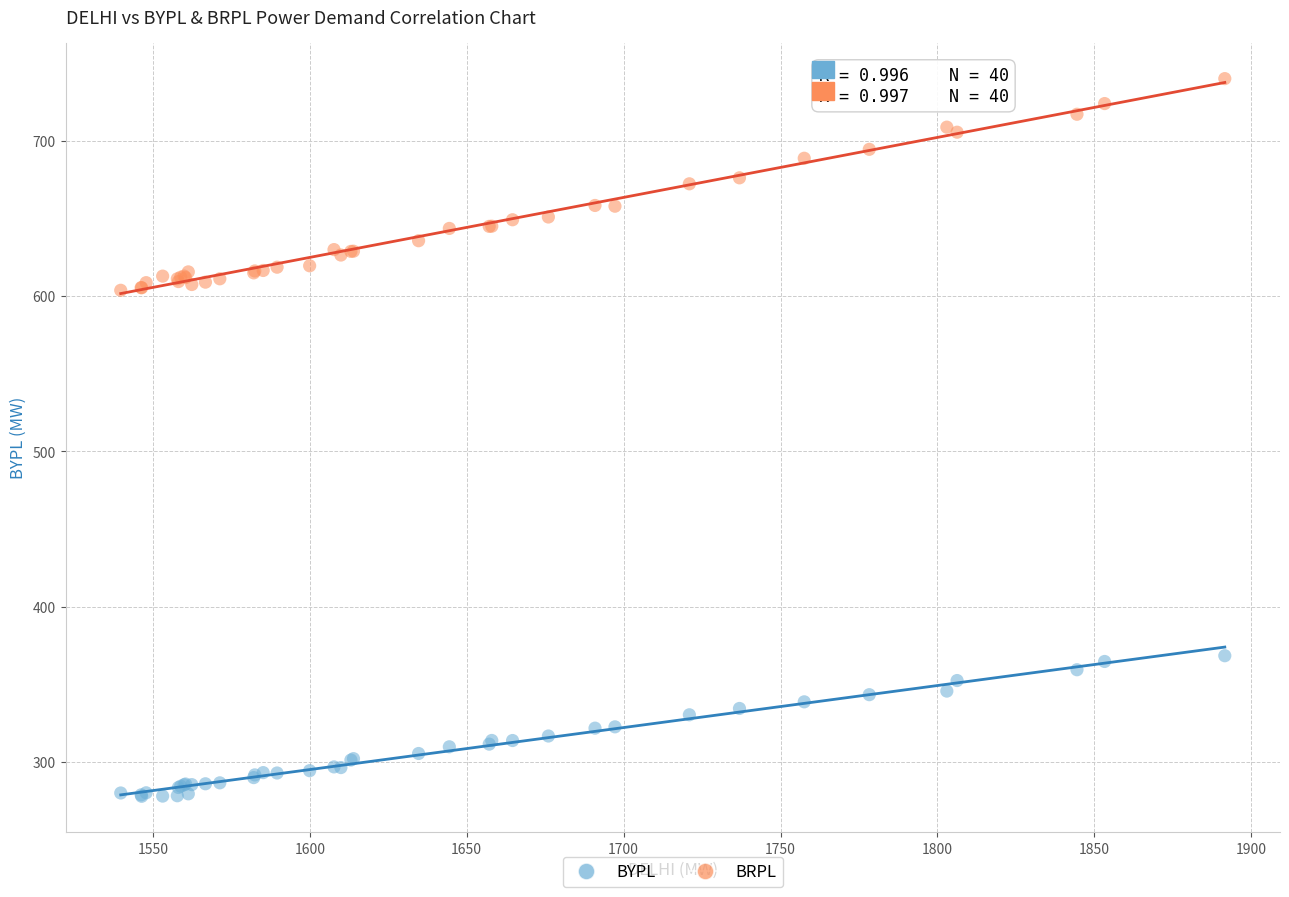

What are all the series names shown in the legend?

BYPL, BRPL